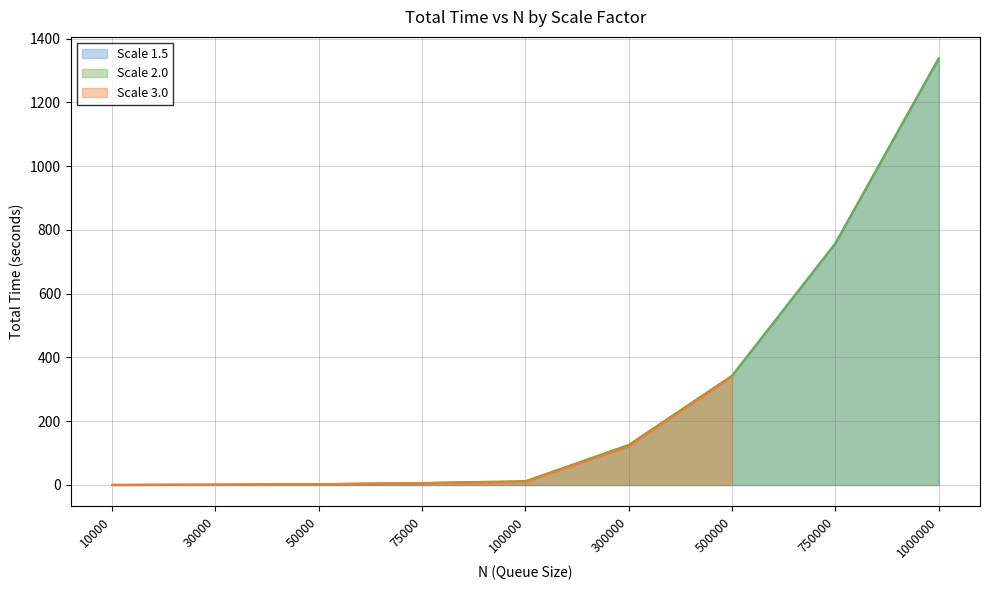

What is the sum of all Scale 1.5 values?

2581.8